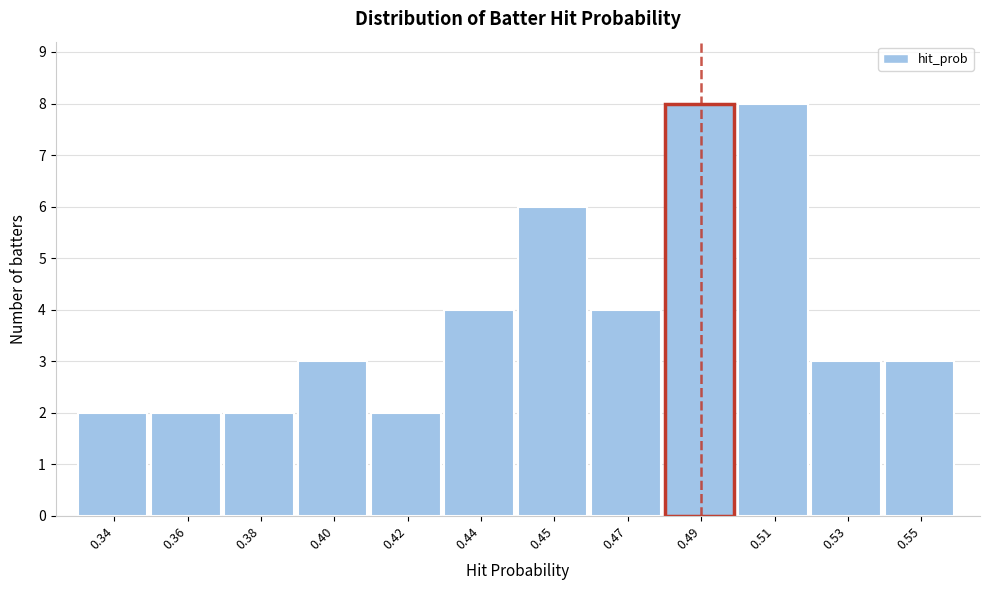

Reading left to right, transcribe all the data shown in this chart.

2	2	2	3	2	4	6	4	8	8	3	3